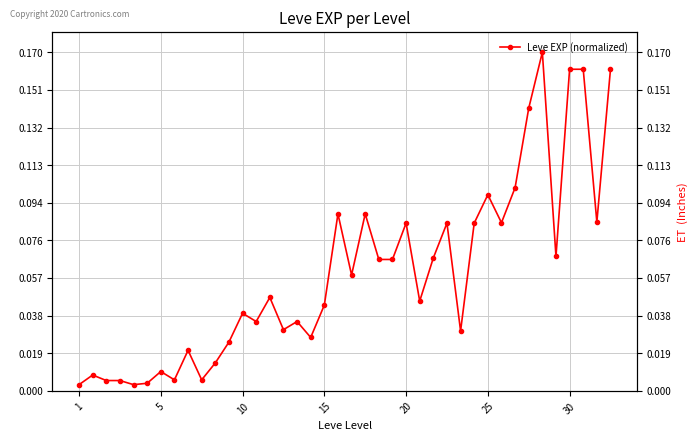

Which category has the lowest value across all series?

1